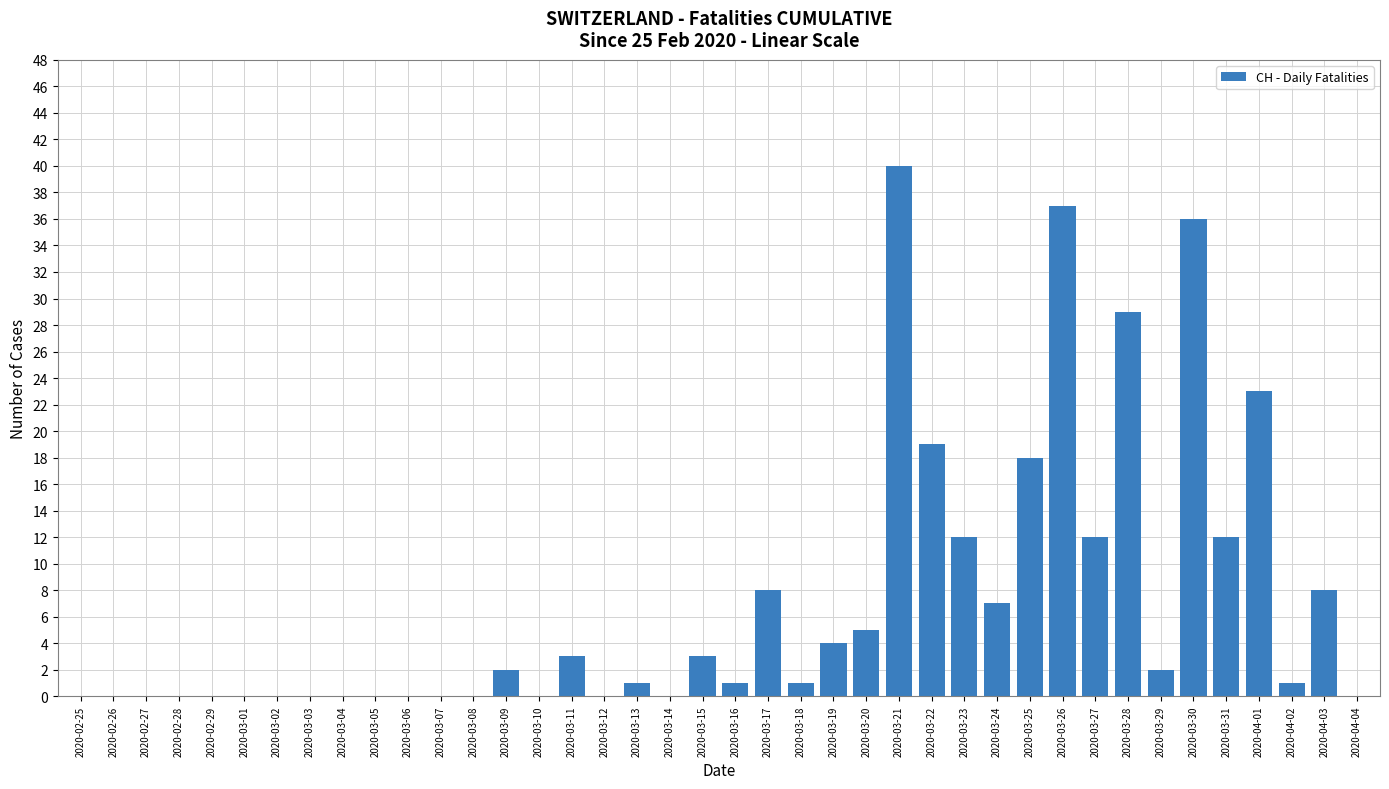

The chart shows a value of 37 at 2020-03-26. True or false?

True